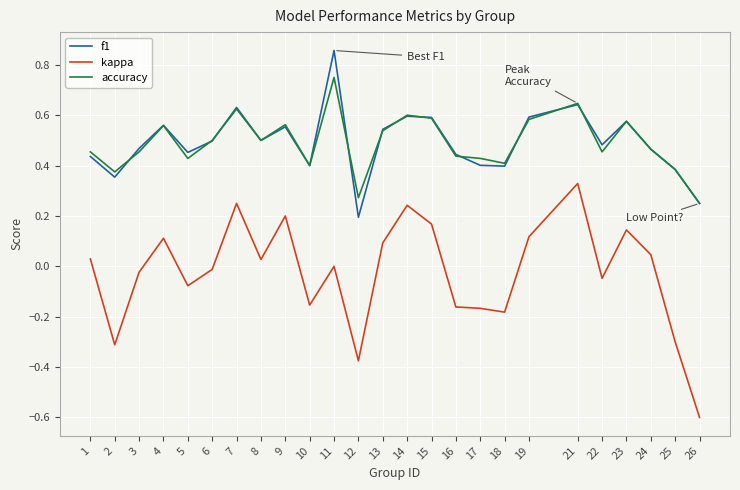

Is the value of accuracy at 4 greater than the value of kappa at 15?

Yes